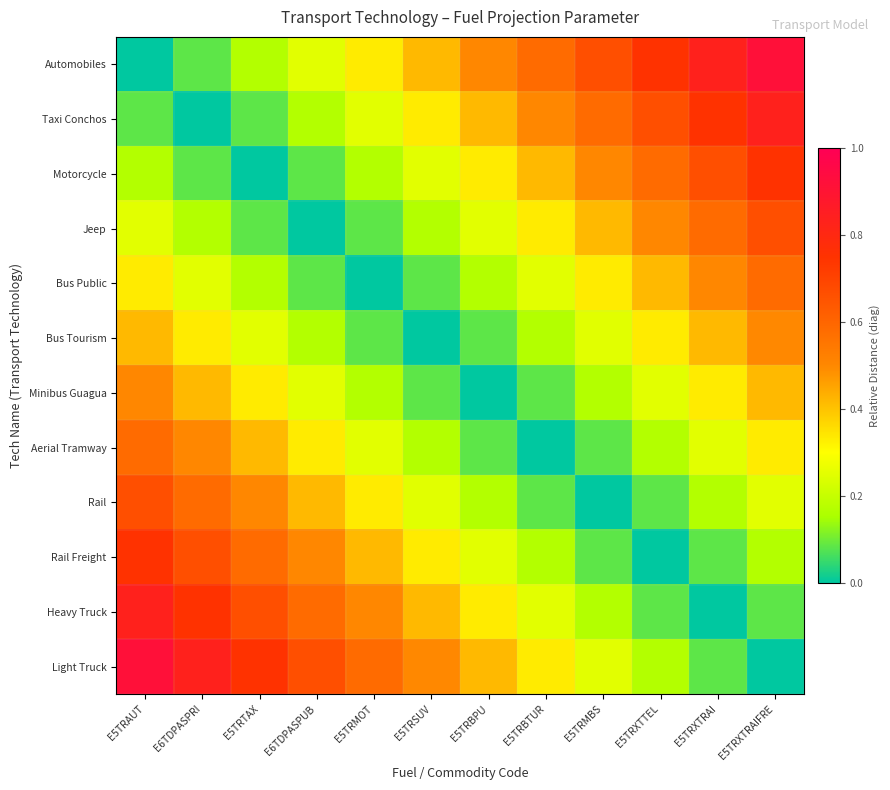

At how many categories does at least one series exceed 0?

12